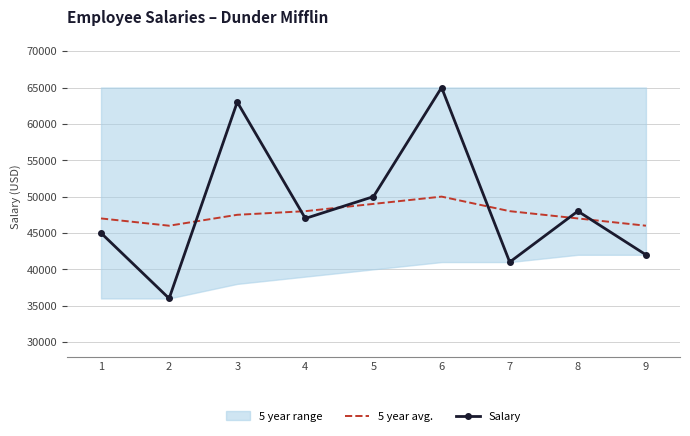

What is the total value across all series at 3?

110500